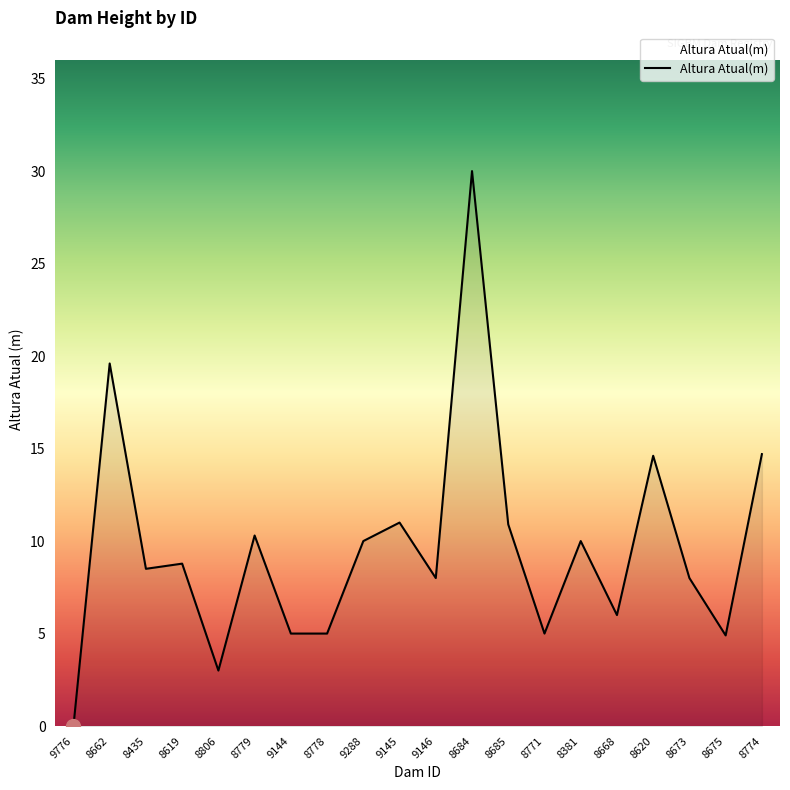

Read the value at 8435.

8.5